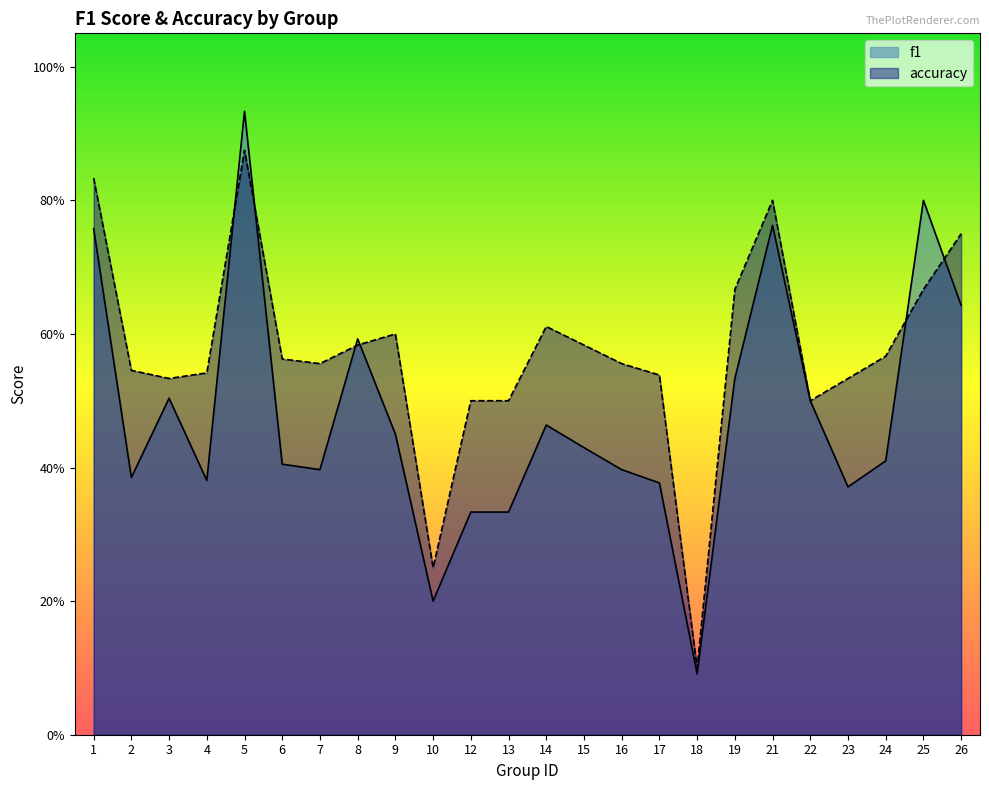

At which category does f1 reach its first local valley?

2